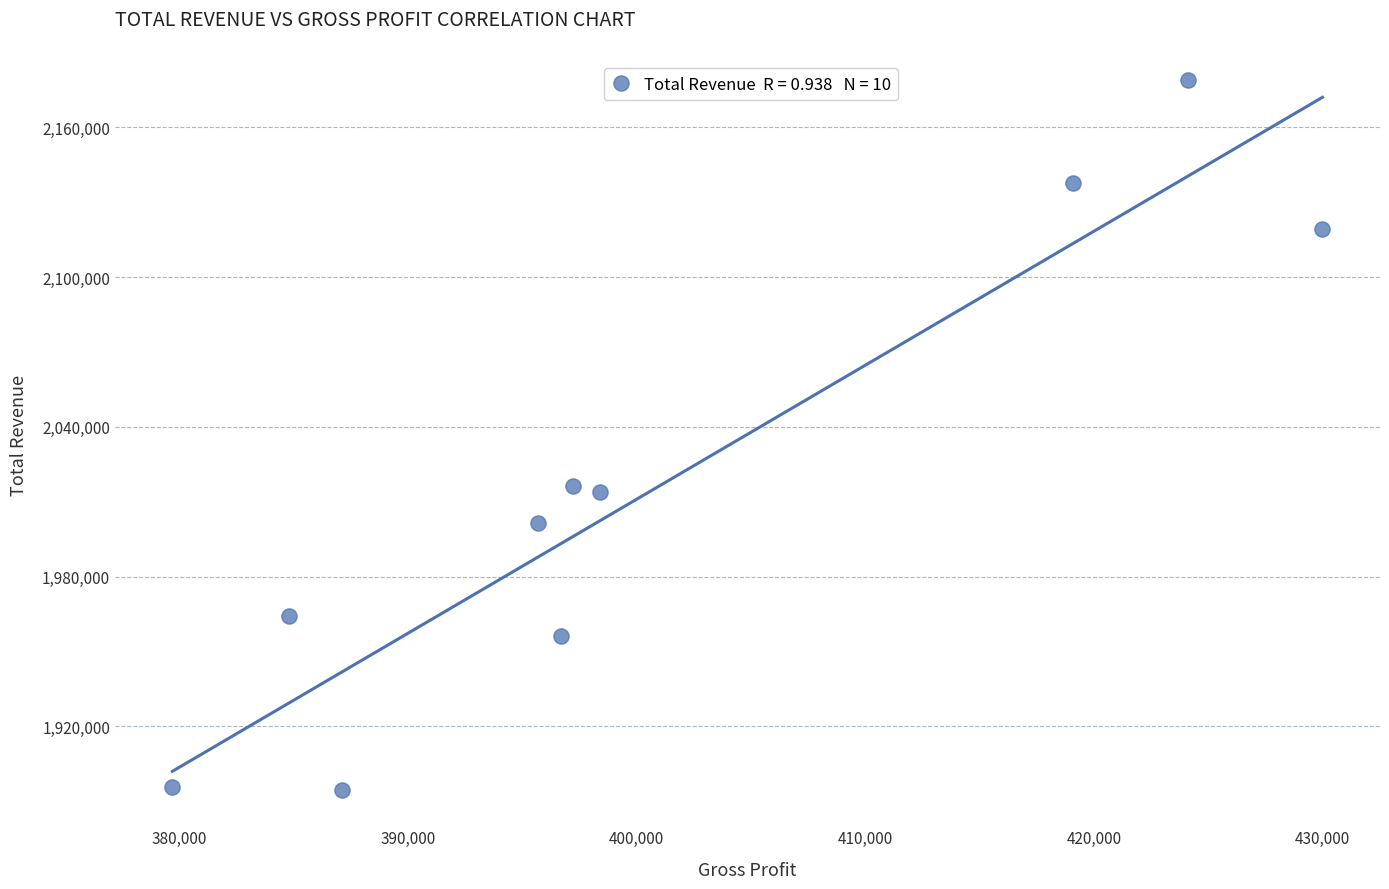

What is the average Y value?

2017850